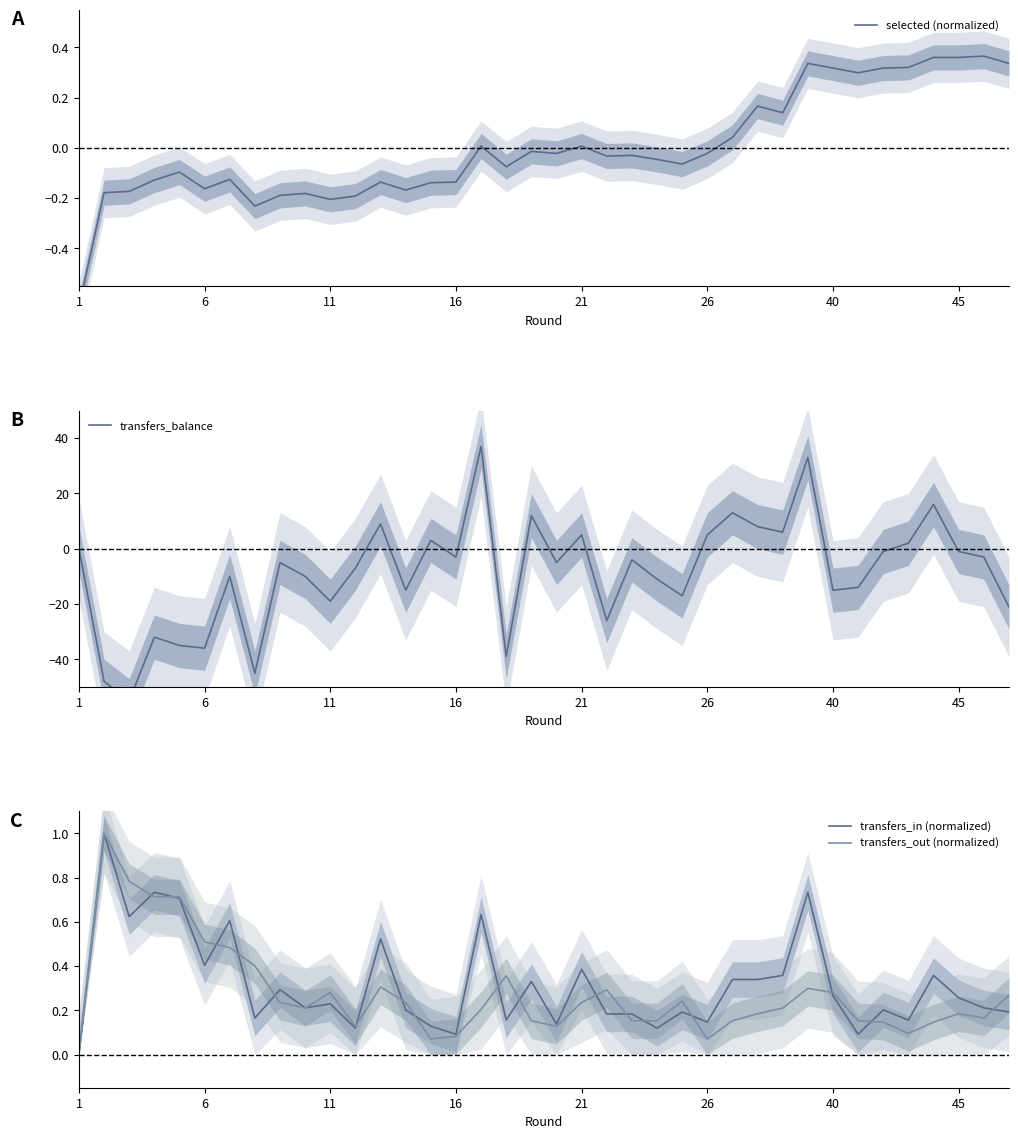

What is the label of the 30th point from the left?

29